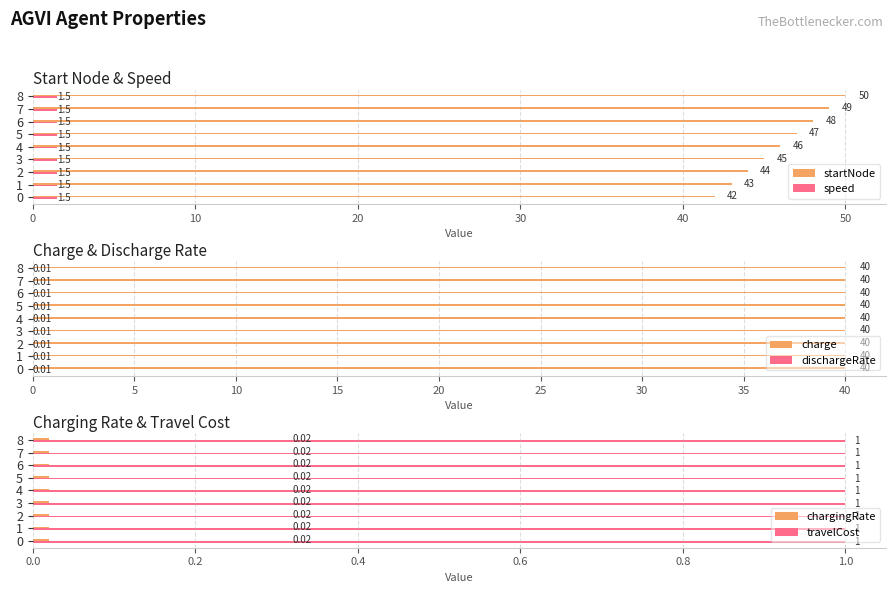

What is the lowest value of the startNode series?

42.0